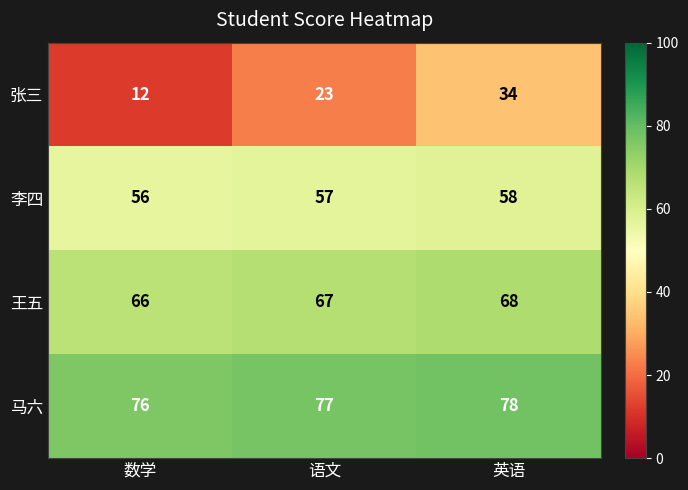

Which series has the largest total across all categories?

马六